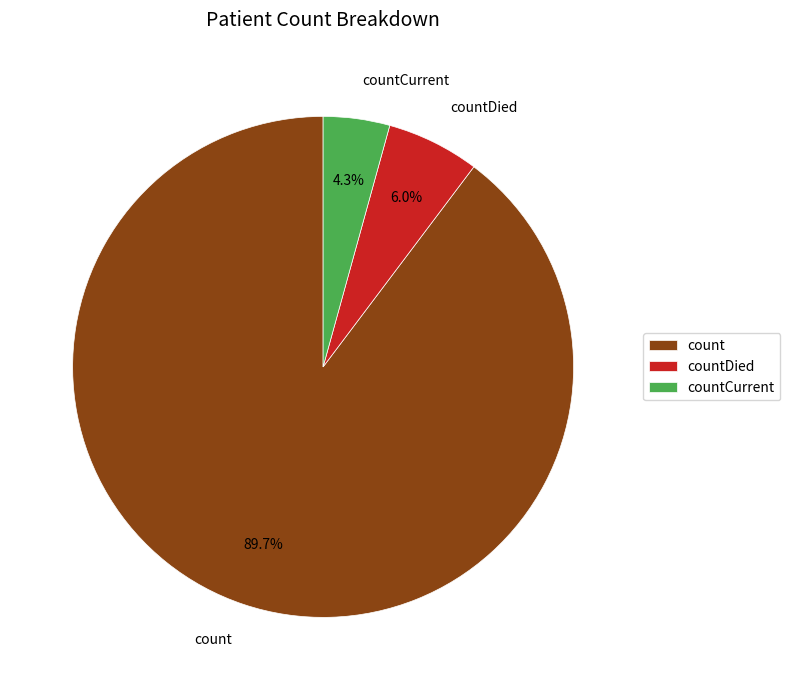

Is countCurrent the majority of the pie?

No